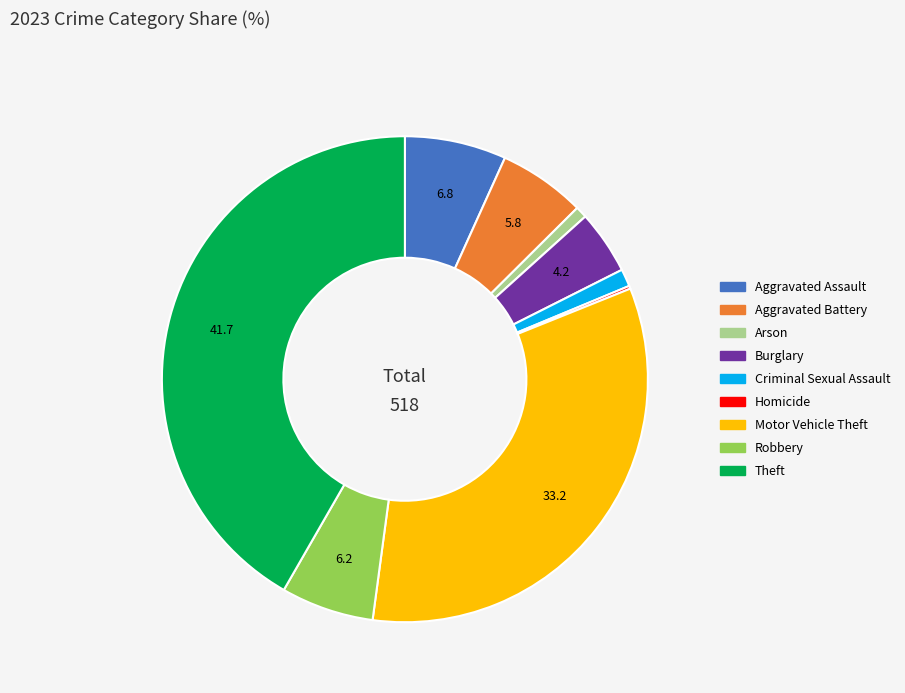

Is Arson the majority of the pie?

No